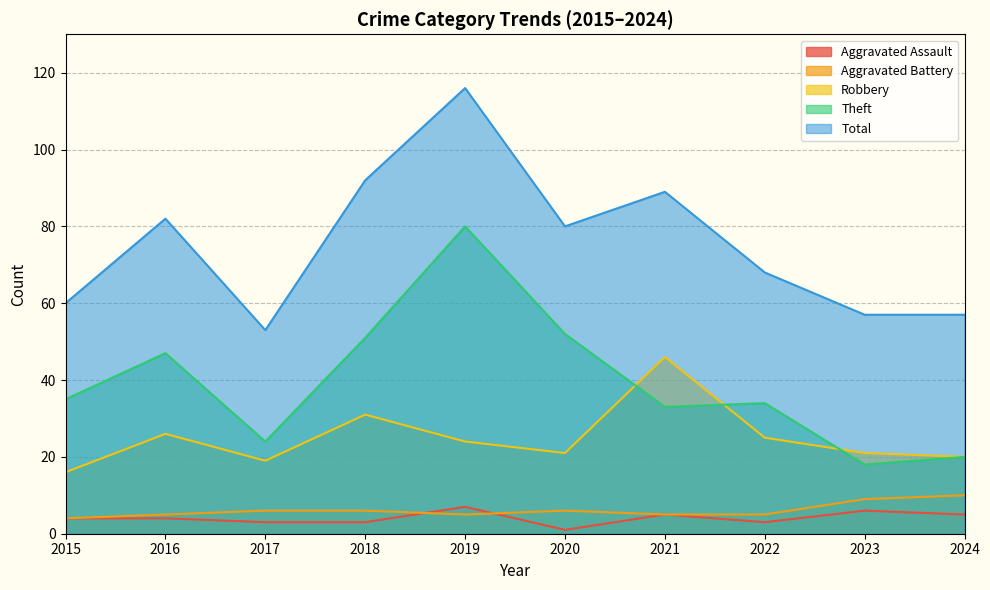

Reading left to right, what are all the values shown in this chart?

Aggravated Assault: 4	4	3	3	7	1	5	3	6	5
Aggravated Battery: 4	5	6	6	5	6	5	5	9	10
Robbery: 16	26	19	31	24	21	46	25	21	20
Theft: 35	47	24	51	80	52	33	34	18	20
Total: 60	82	53	92	116	80	89	68	57	57